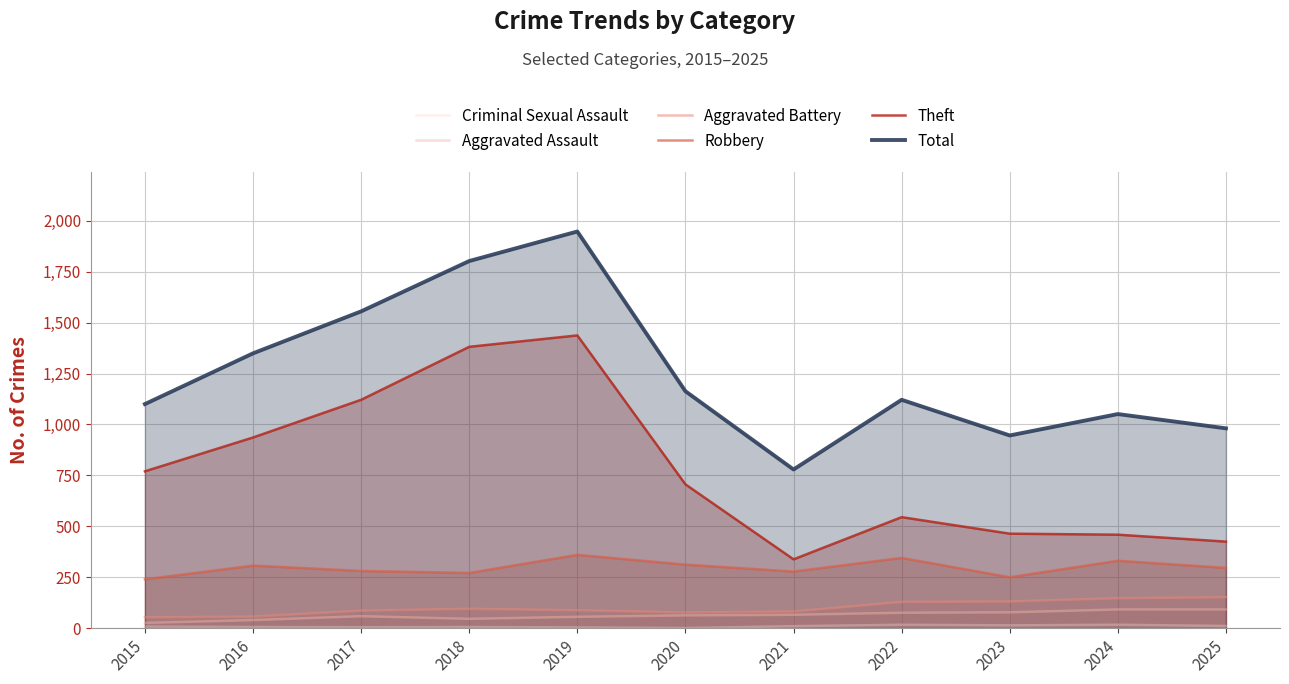

What is the spread (max minus min) of values at 2016?

1343